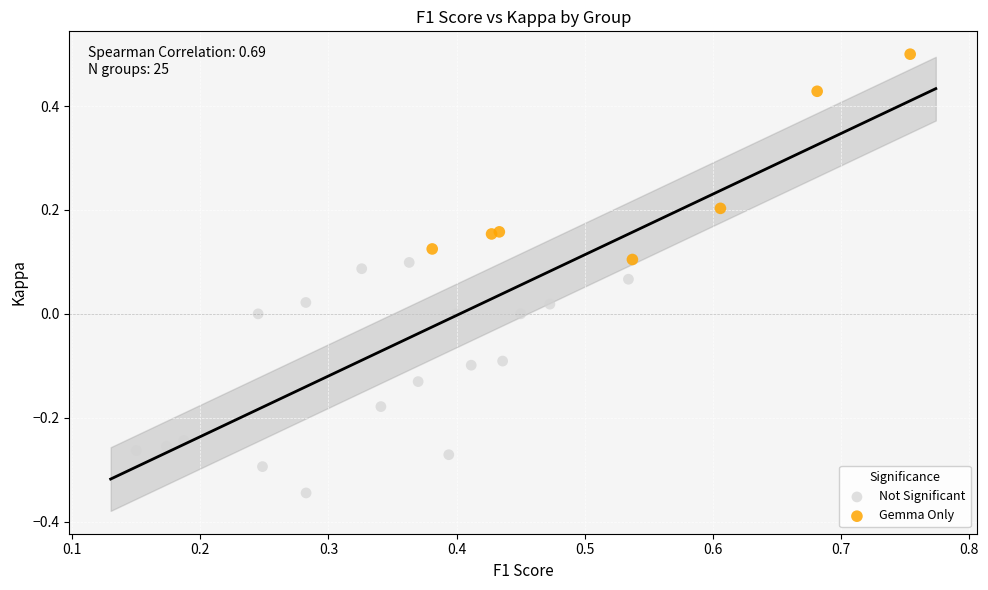

Which series has the largest Y range (max minus min)?

Not Significant